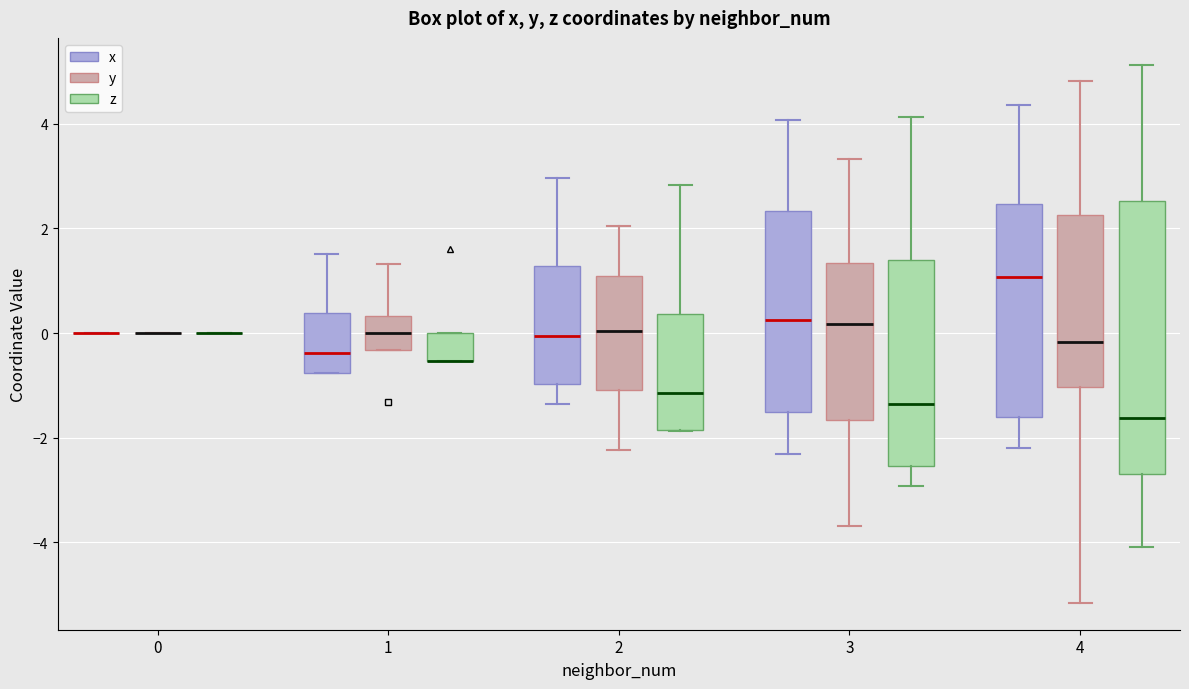

Reading left to right, transcribe this box plot: for each box, give where its median line is, the range the box spans, and where its two whiskers end, as read against the y-axis. The values are not printed on the chart, so give them approximately, as read against the axis.

0 (x): box collapsed to a line at 0.0, whiskers 0.0 to 0.0
0 (y): box collapsed to a line at 0.0, whiskers 0.0 to 0.0
0 (z): box collapsed to a line at 0.0, whiskers 0.0 to 0.0
1 (x): median -0.4, box -0.8 to 0.4, whiskers -0.8 to 1.6
1 (y): median 0.0, box -0.4 to 0.4, whiskers -0.4 to 1.4
1 (z): median -0.6 (drawn on the box's lower edge), box -0.6 to 0.0, whiskers -0.6 to 0.0
2 (x): median 0.0, box -1.0 to 1.2, whiskers -1.4 to 3.0
2 (y): median 0.0, box -1.0 to 1.0, whiskers -2.2 to 2.0
2 (z): median -1.2, box -1.8 to 0.4, whiskers -1.8 to 2.8
3 (x): median 0.2, box -1.6 to 2.4, whiskers -2.4 to 4.0
3 (y): median 0.2, box -1.6 to 1.4, whiskers -3.6 to 3.4
3 (z): median -1.4, box -2.6 to 1.4, whiskers -3.0 to 4.2
4 (x): median 1.0, box -1.6 to 2.4, whiskers -2.2 to 4.4
4 (y): median -0.2, box -1.0 to 2.2, whiskers -5.2 to 4.8
4 (z): median -1.6, box -2.6 to 2.6, whiskers -4.0 to 5.2